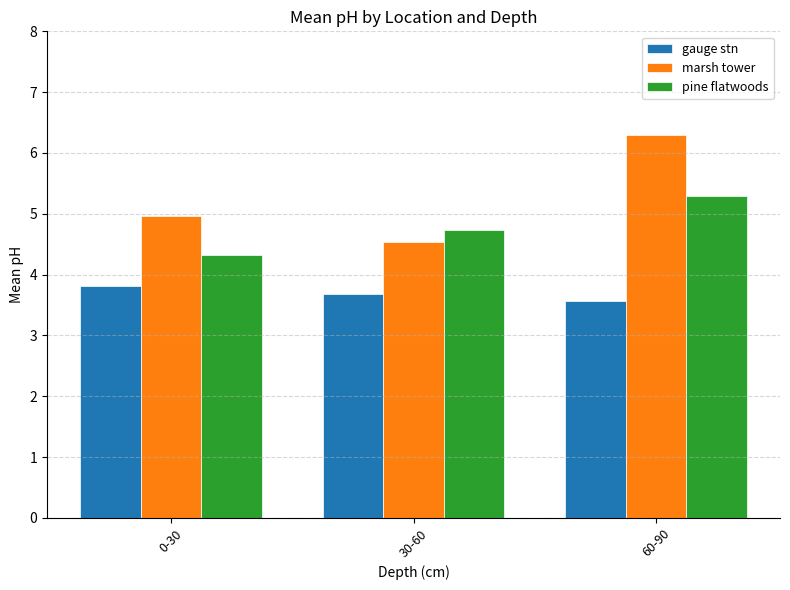

What position from the right is 30-60?

2